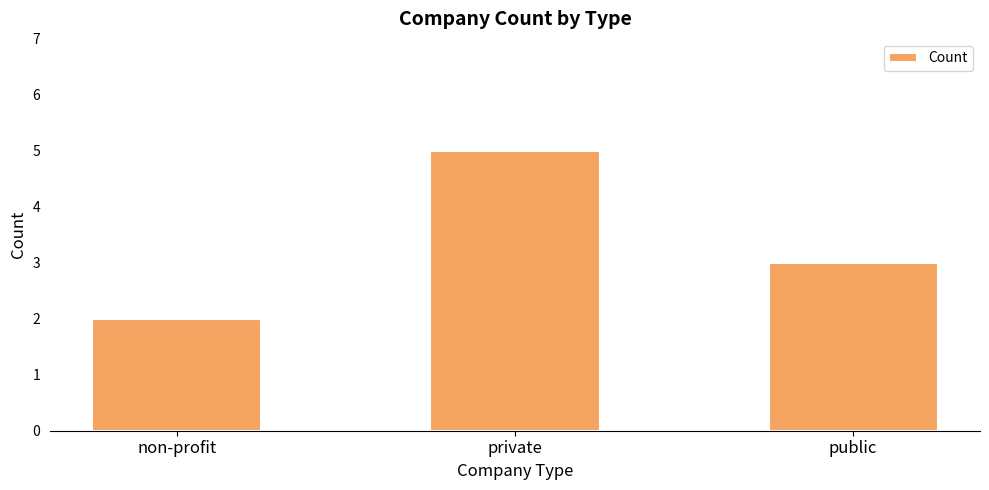

What is the difference between the maximum and second lowest values?

2